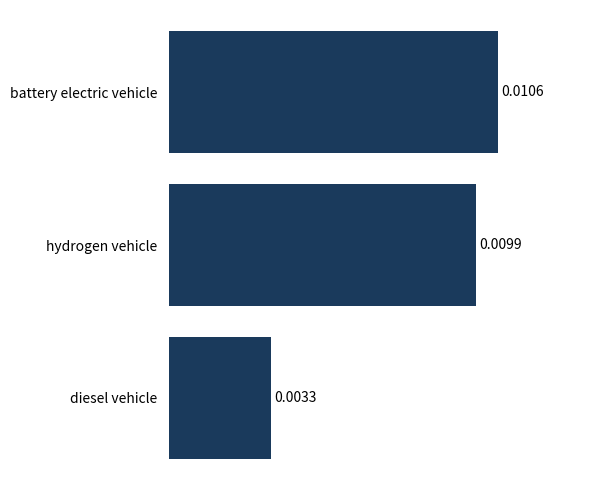

At which label is the value closest to 0?

diesel vehicle